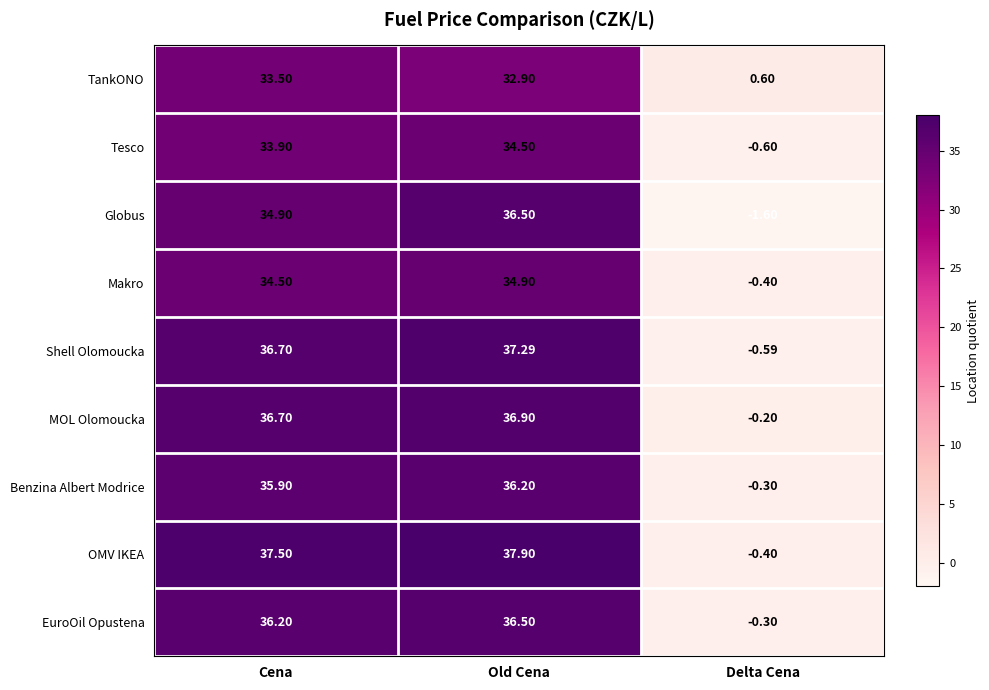

Rank the categories by Makro value from highest to lowest.

Old Cena, Cena, Delta Cena